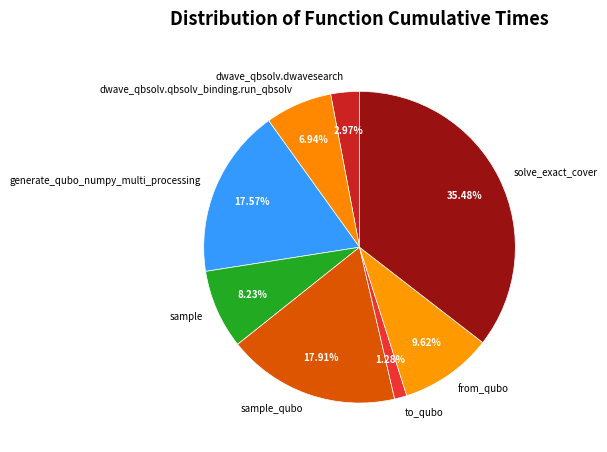

How many segments does this pie chart have?

8